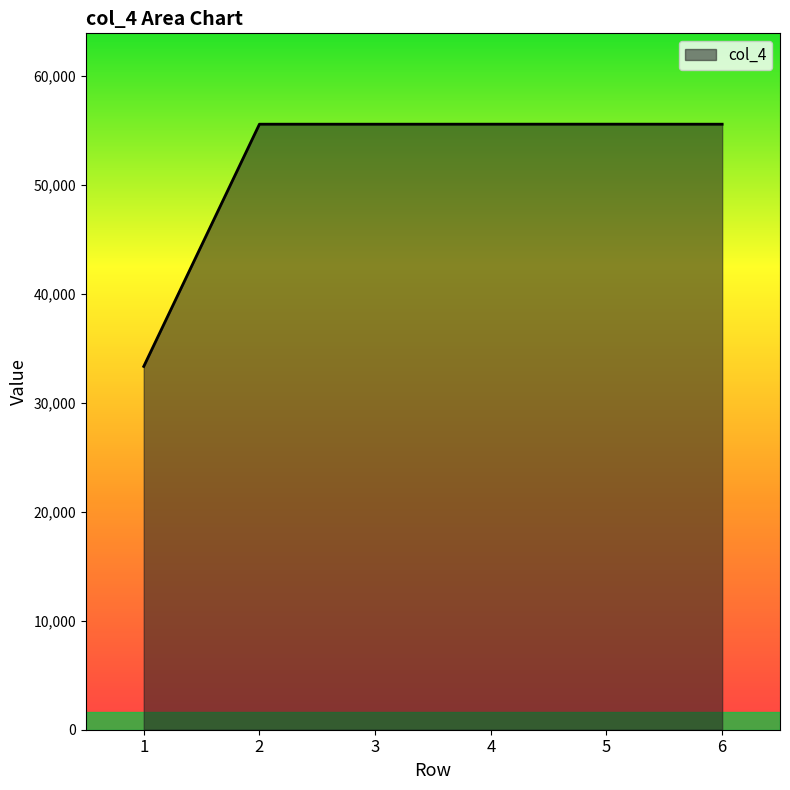

What is the smallest value displayed?

33333